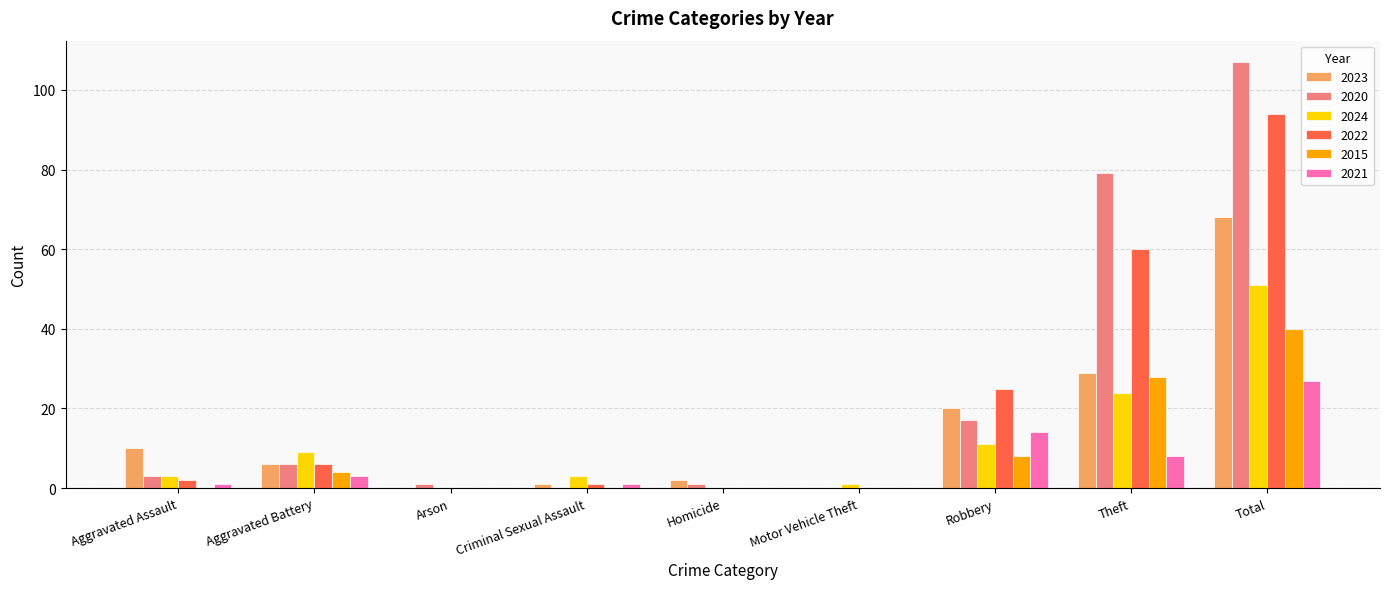

What is the sum of all 2022 values?

188